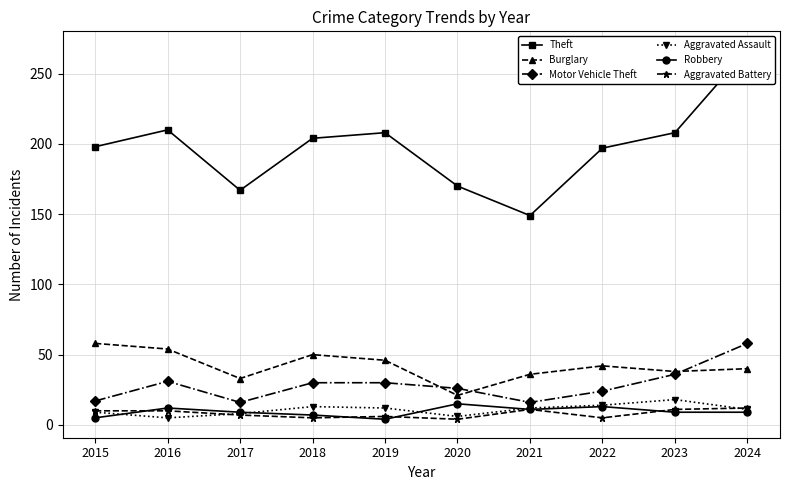

What is the difference between the Theft values at 2018 and 2016?

6